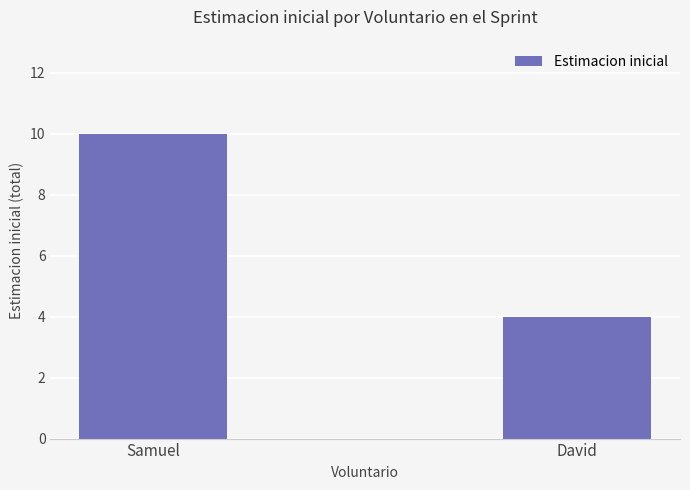

What is the sum of the values at David and Samuel?

14